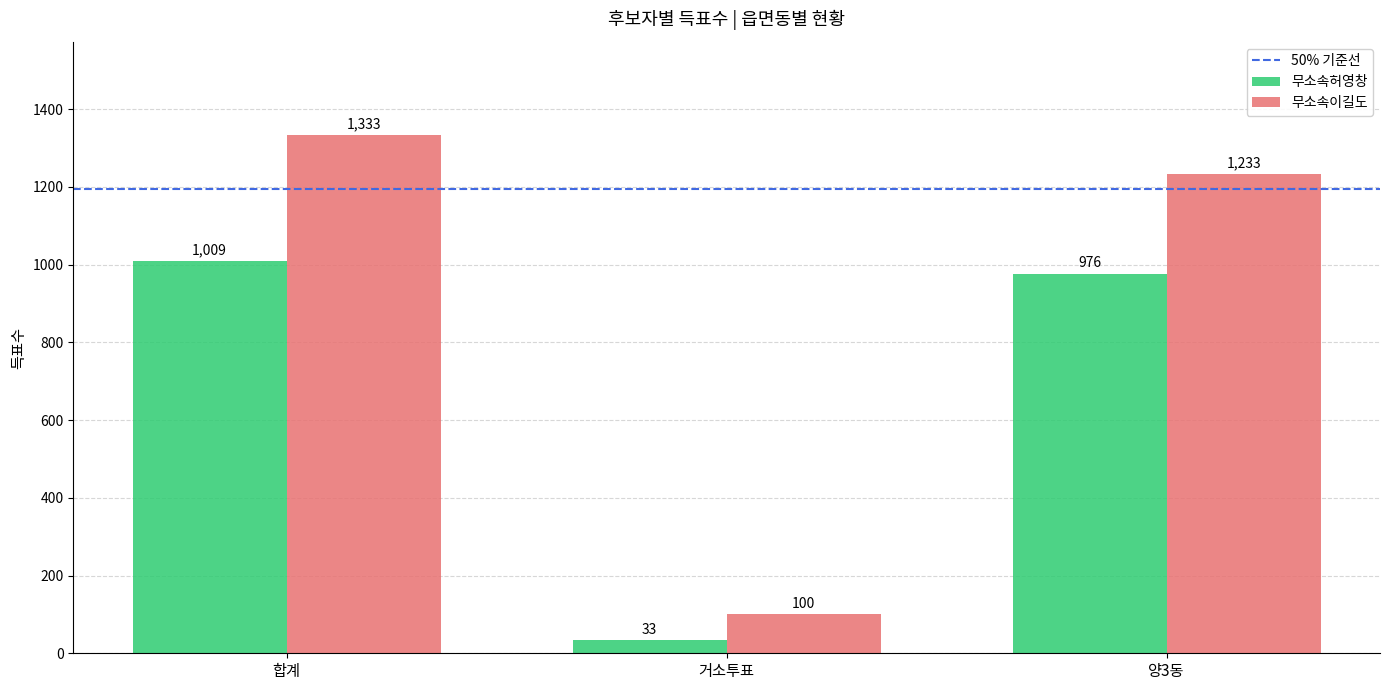

At which category is the sum across all series the highest?

합계